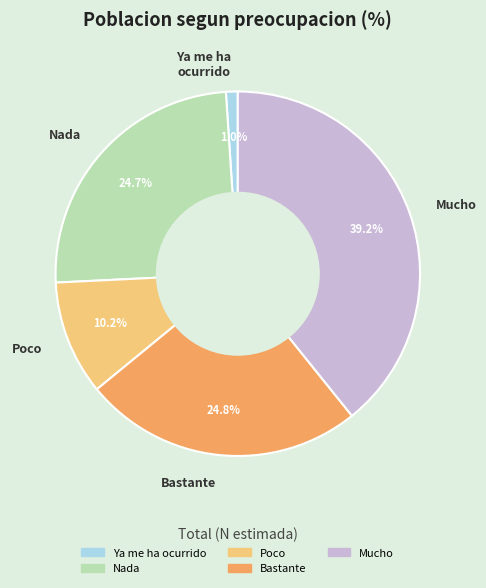

What is the total percentage of Mucho and Nada?

64.0%